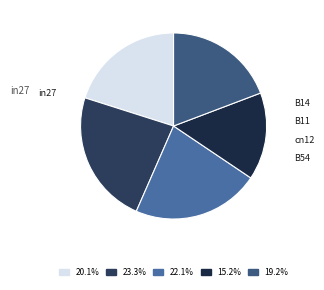

Rank the categories by value from highest to lowest.

B14, B11, in27, B54, cn12